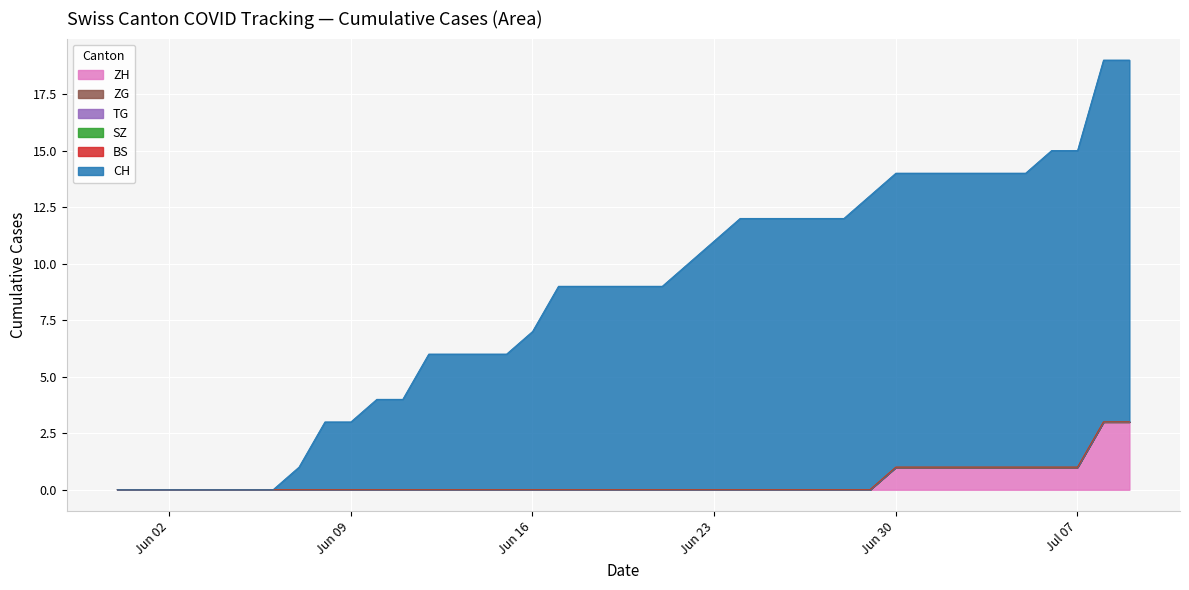

Where is SZ nearest to the value 0?

2020-05-31